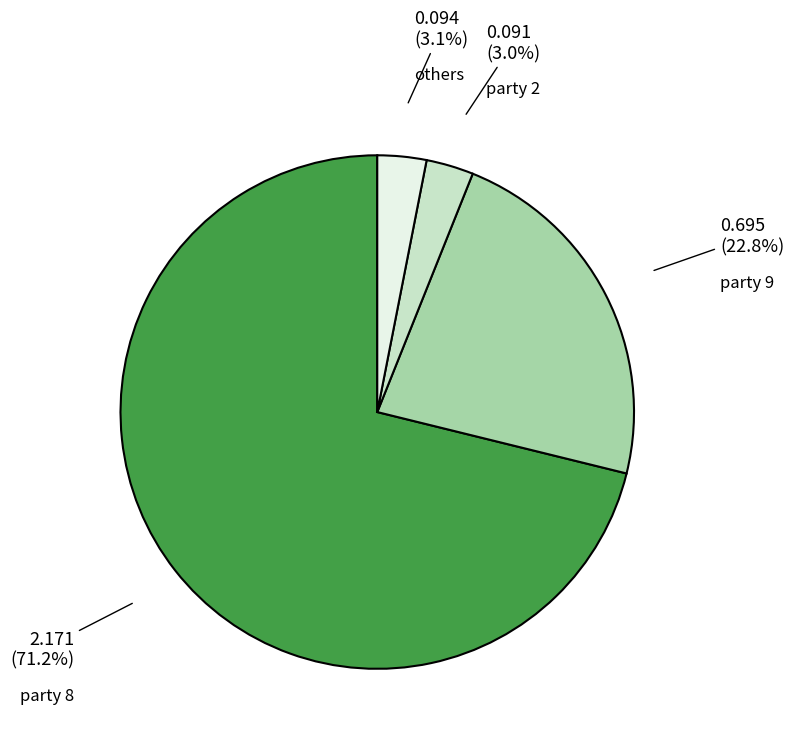

Is there a majority slice in this chart?

Yes